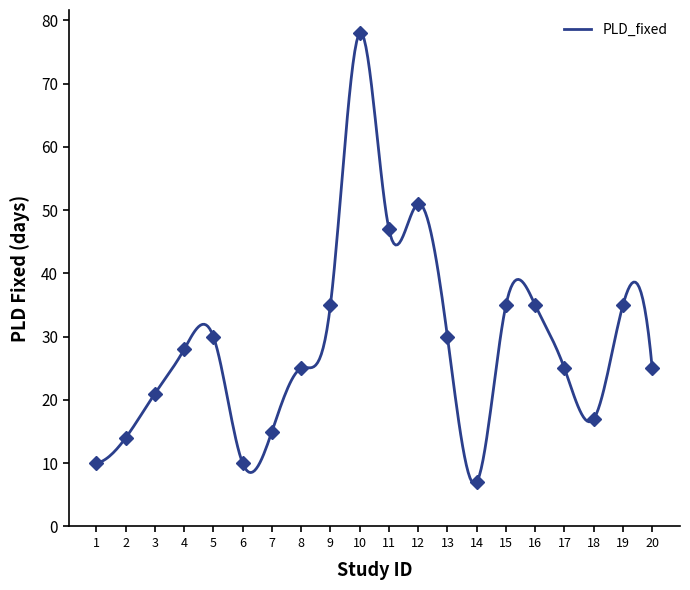

List the labels in order of value, smallest first.

14, 1, 6, 2, 7, 18, 3, 8, 17, 20, 4, 5, 13, 9, 15, 16, 19, 11, 12, 10